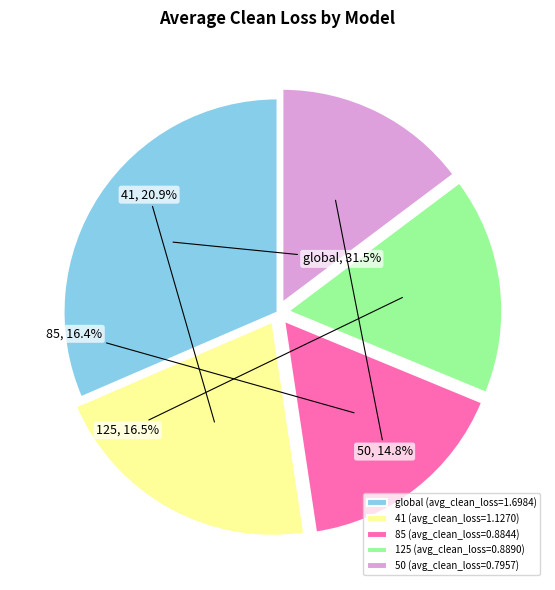

How many slices are in this pie chart?

5